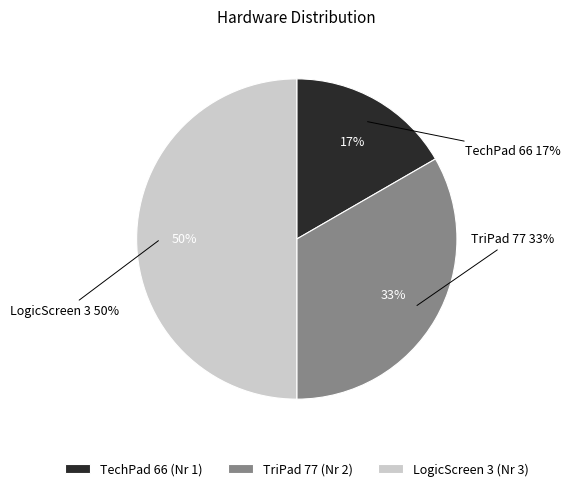

What percentage do LogicScreen 3 and TechPad 66 together represent?

66.7%